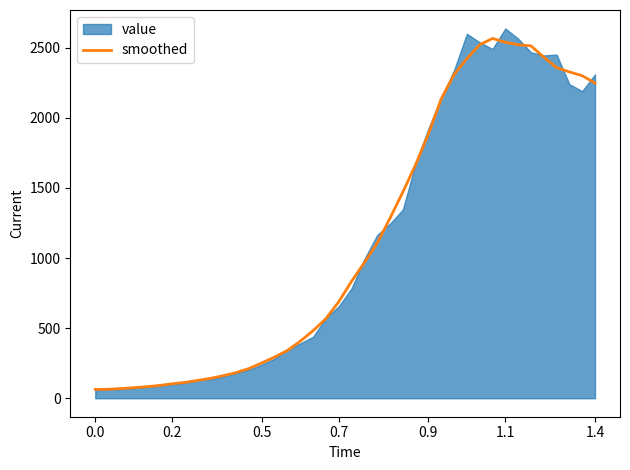

What is the change in value from 10 to 25?

+1505